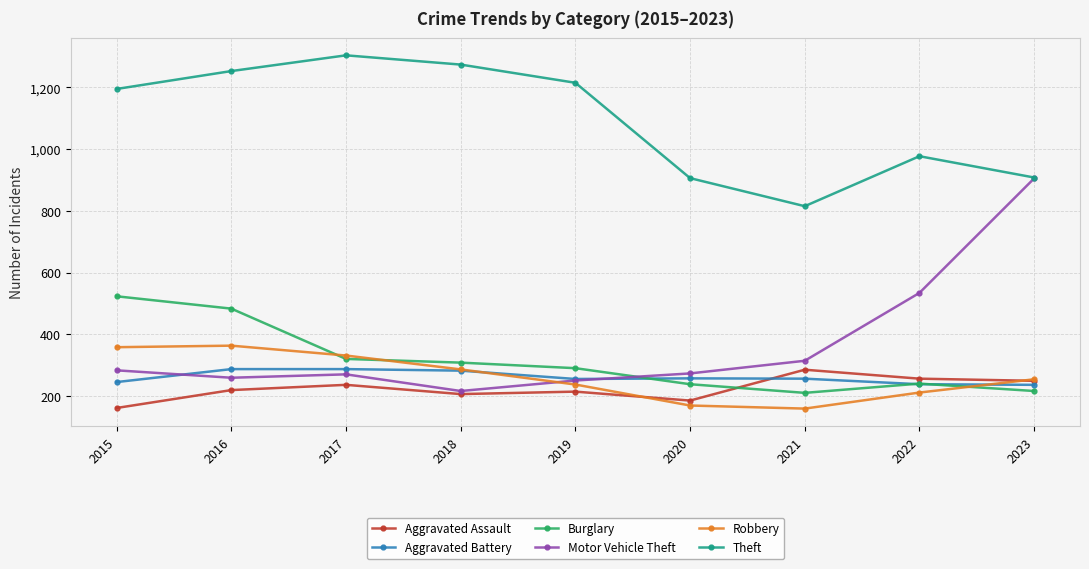

What is the minimum value for Aggravated Assault?

161